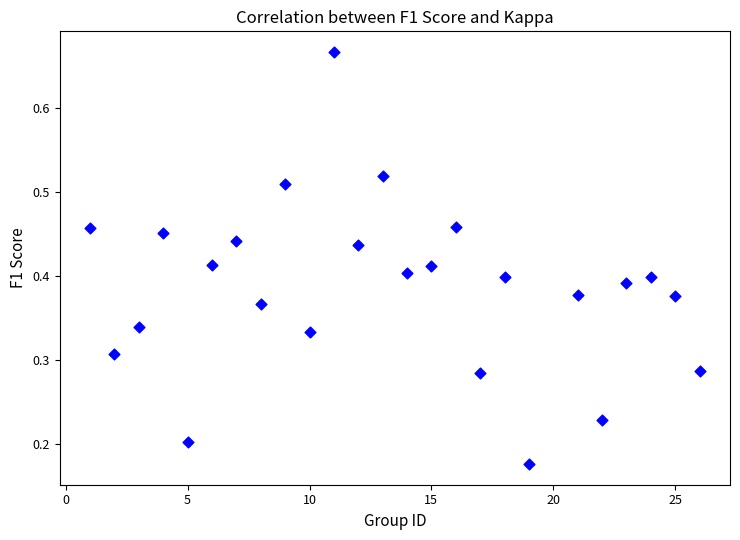

What is the range of X values (max minus min)?

25.0